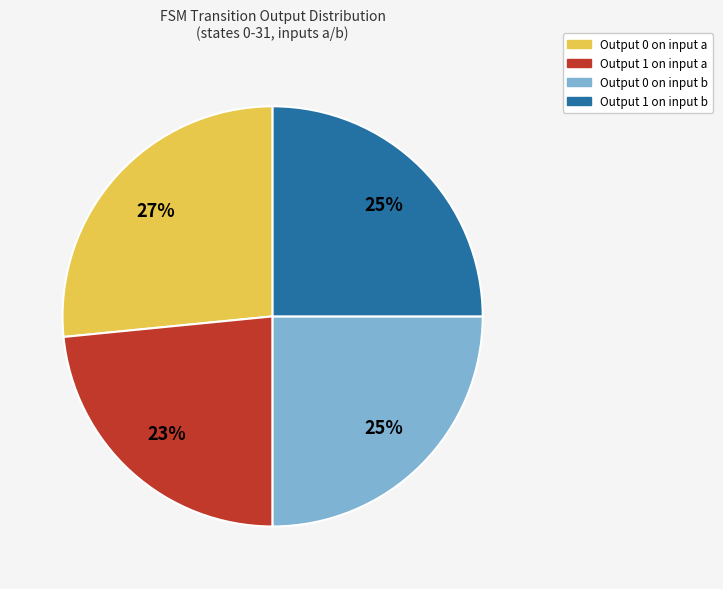

To the nearest percent, what is the difference between the Output 1 on input a and Output 0 on input b slice percentages?

2%